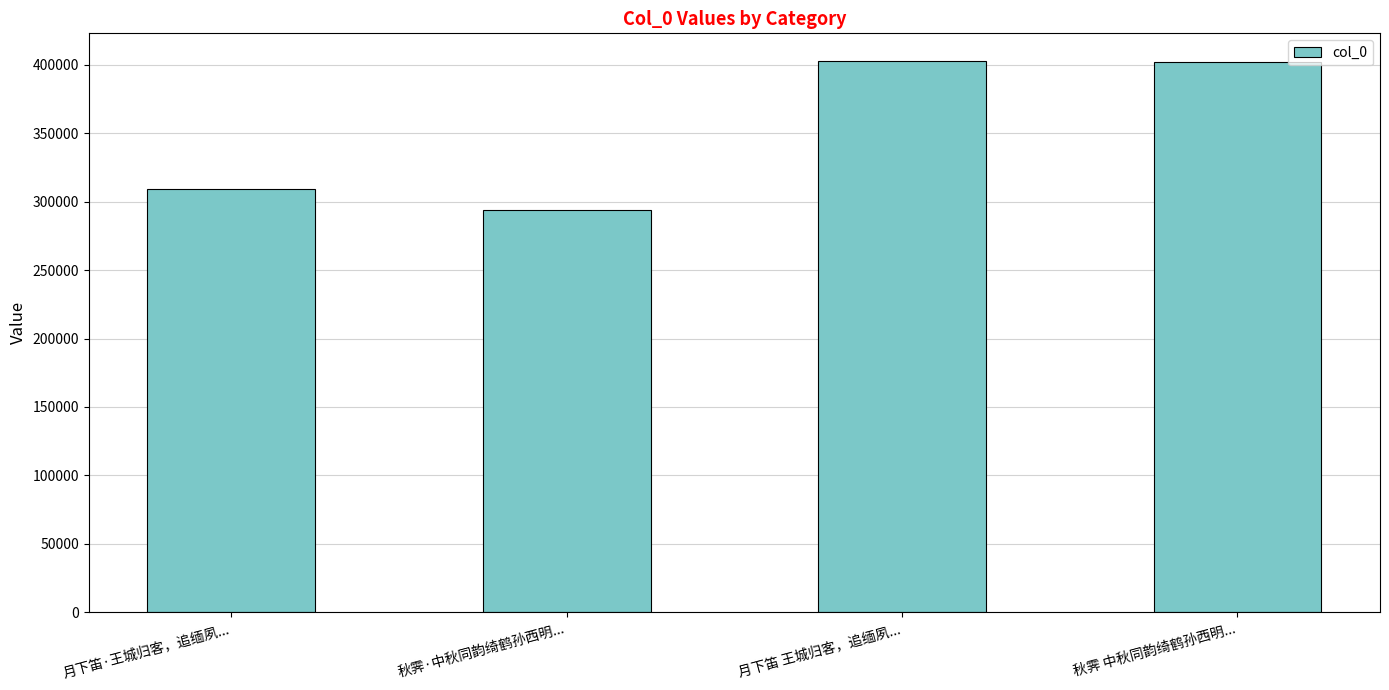

What is the difference between the maximum and minimum values?

109075